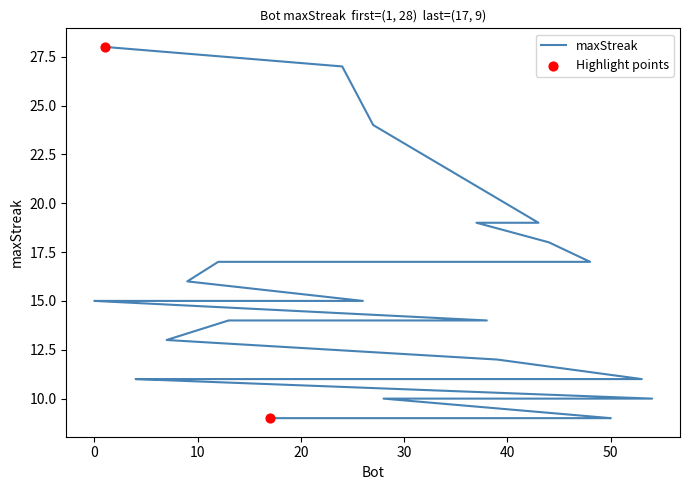

Which has a higher value, 17 or 26?

26